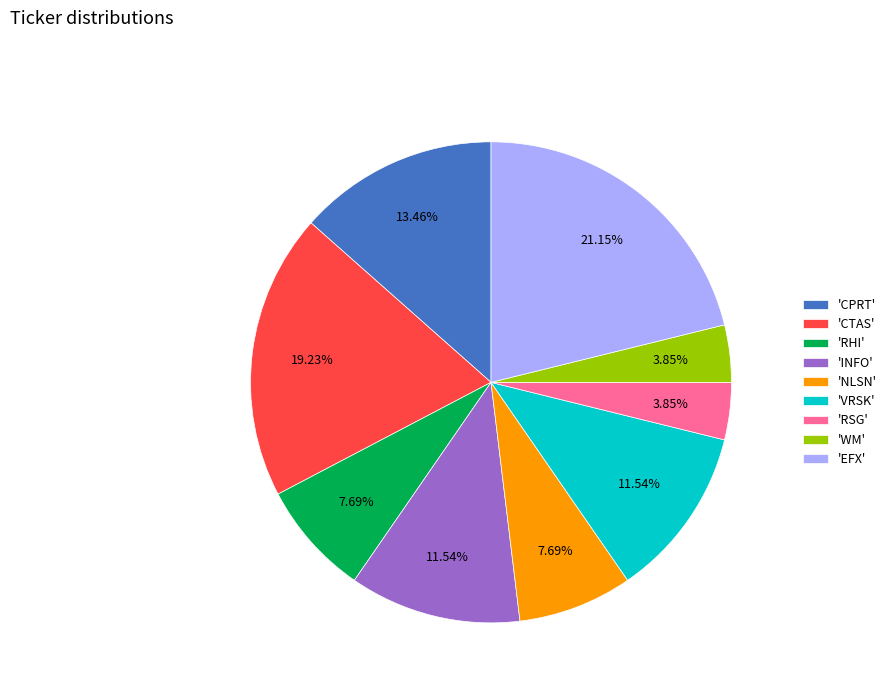

Is there any slice that represents more than half of the pie?

No